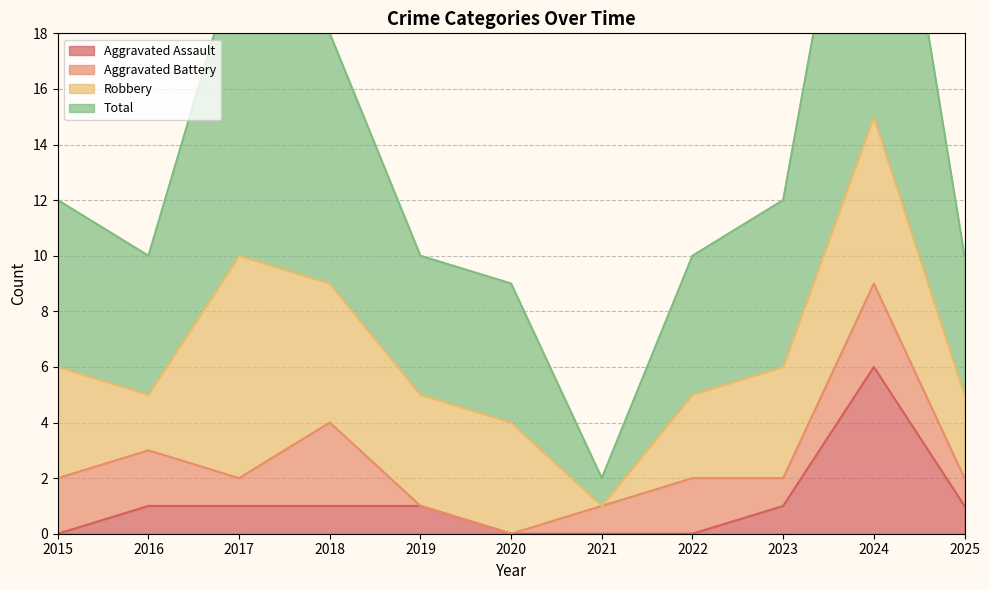

True or false: Aggravated Assault and Total cross at least once.

False